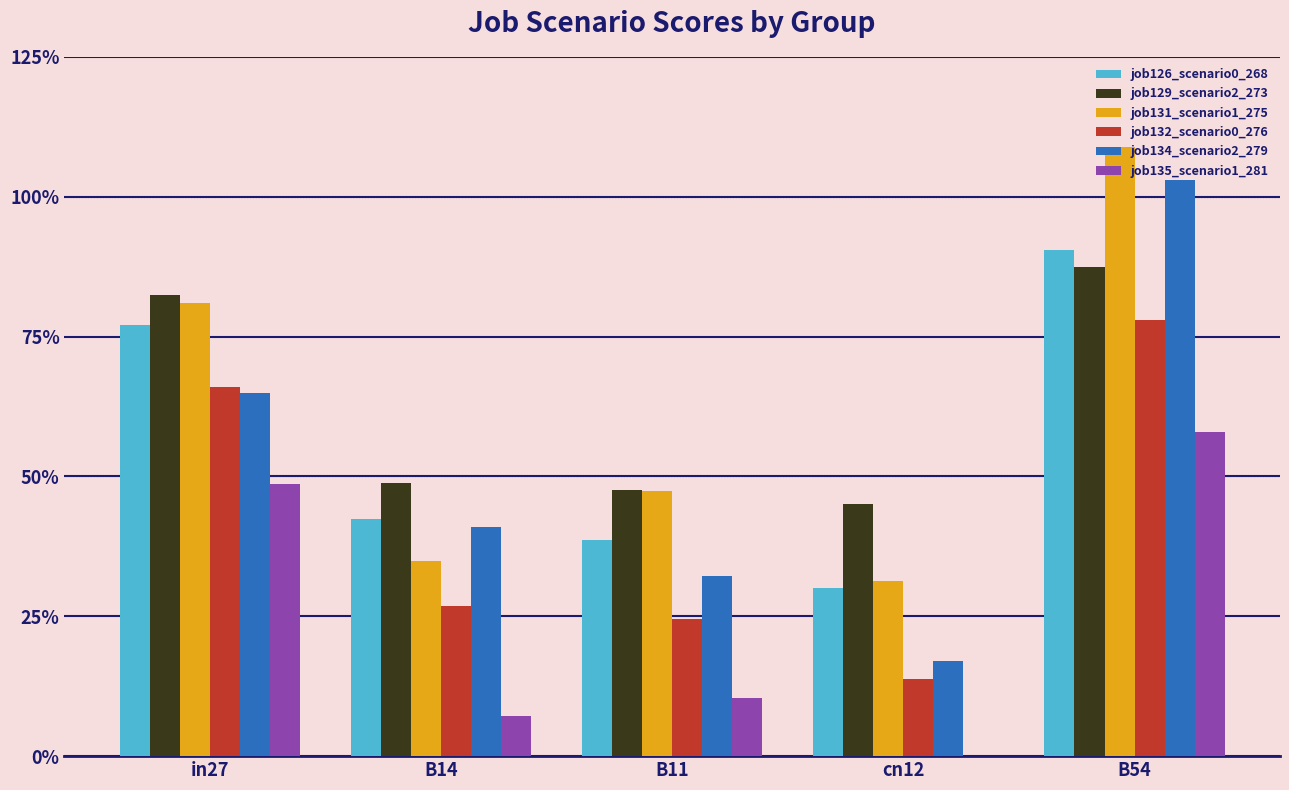

True or false: job134_scenario2_279 has a value of 0.6 at B11.

False